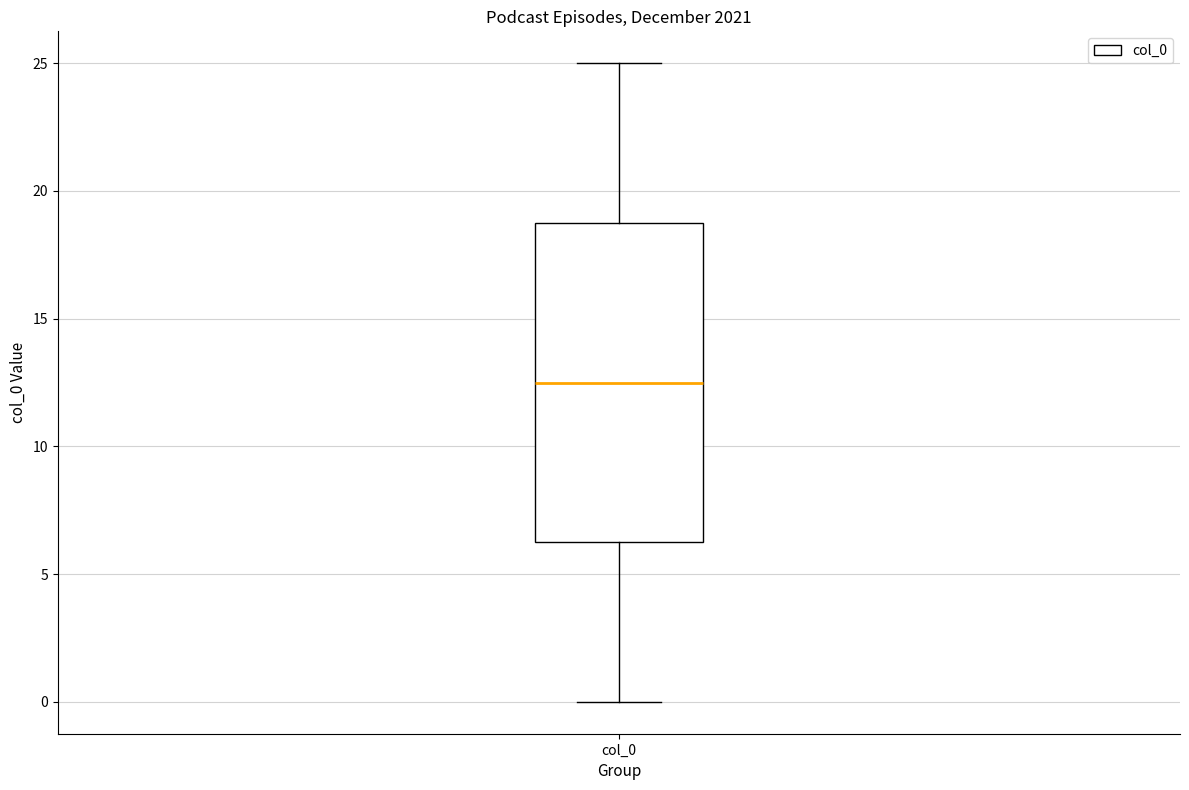

Where does the lower whisker of the box for col_0 end on the y-axis? The values are not printed on the chart, so give them approximately, as read against the axis.

0.0